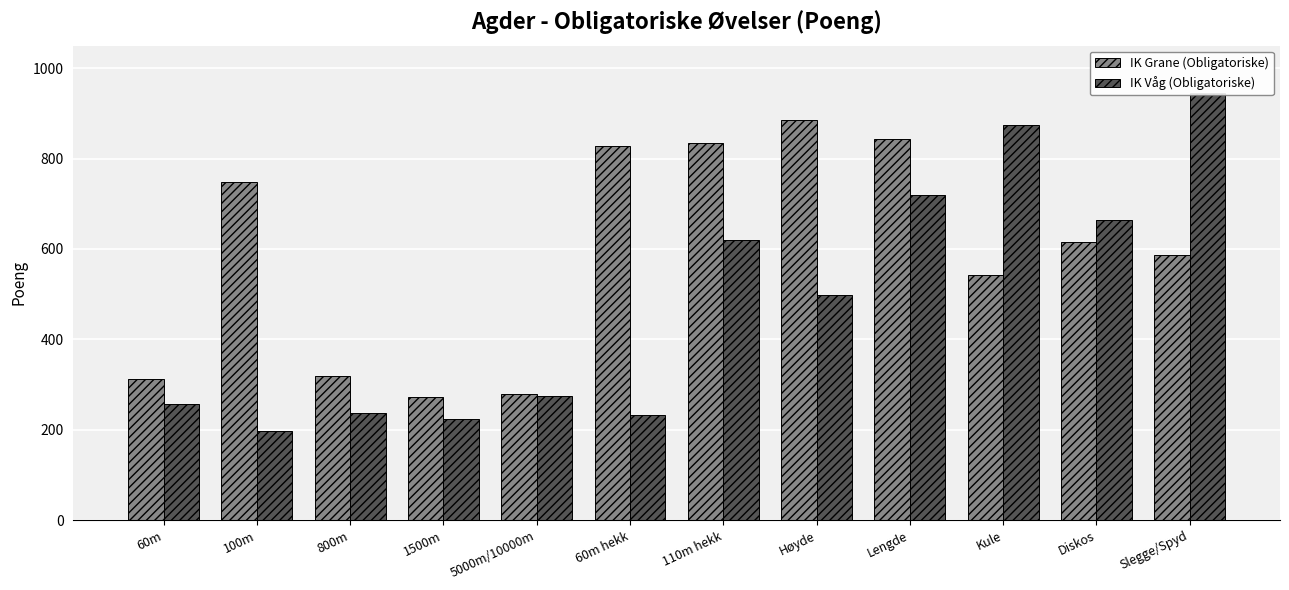

How many bars are there in each group?

2